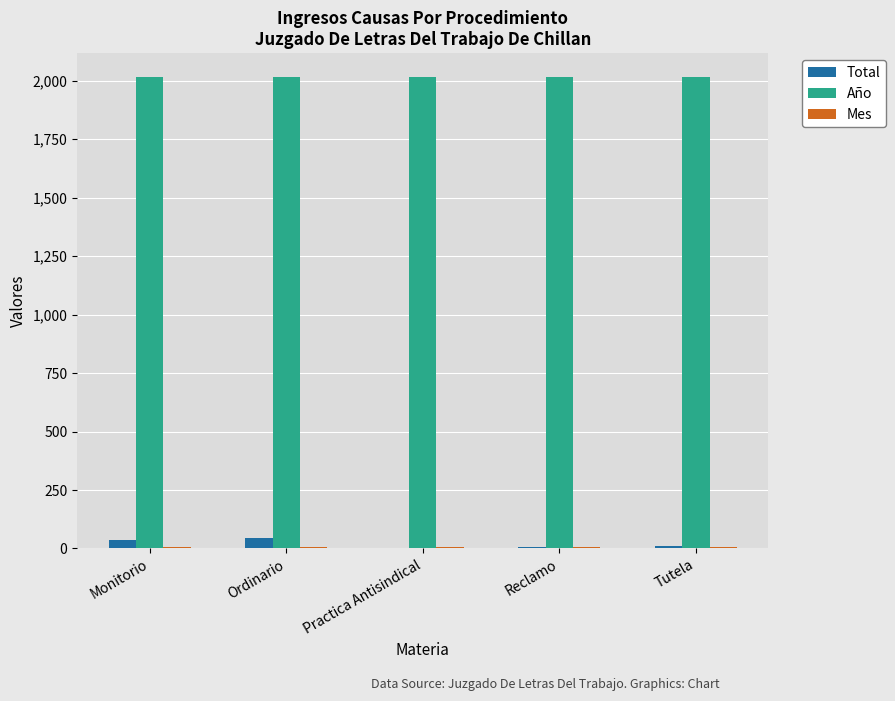

The Año series shows 3001 at Monitorio. True or false?

False